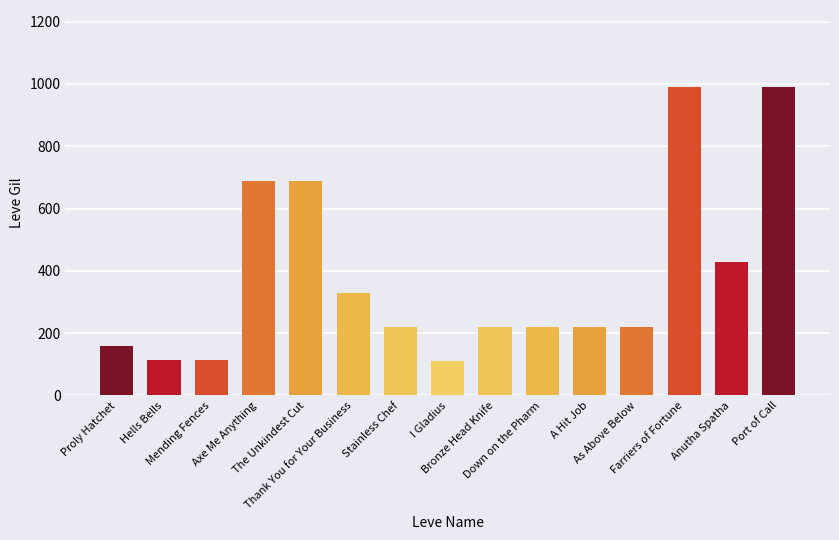

Count the number of categories in the chart.

15